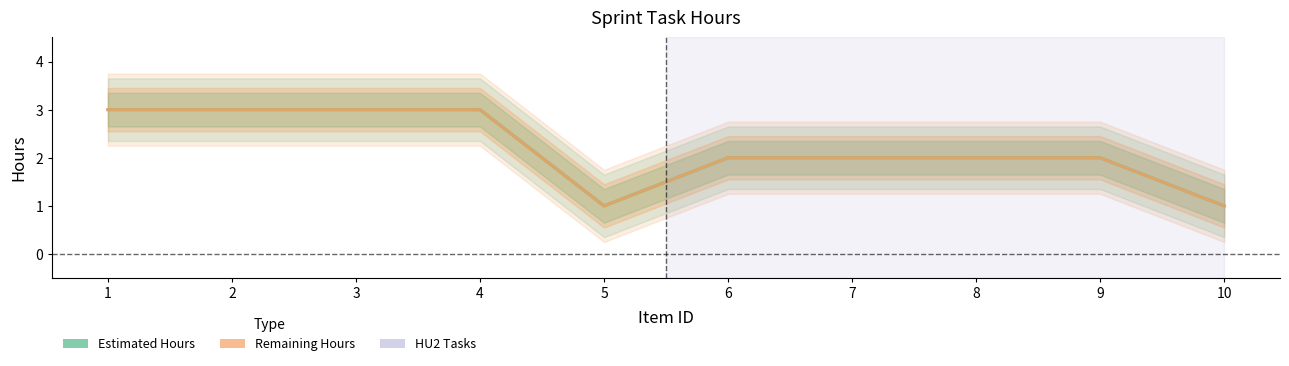

What is the approximate value of Estimated Hours at 6?

2